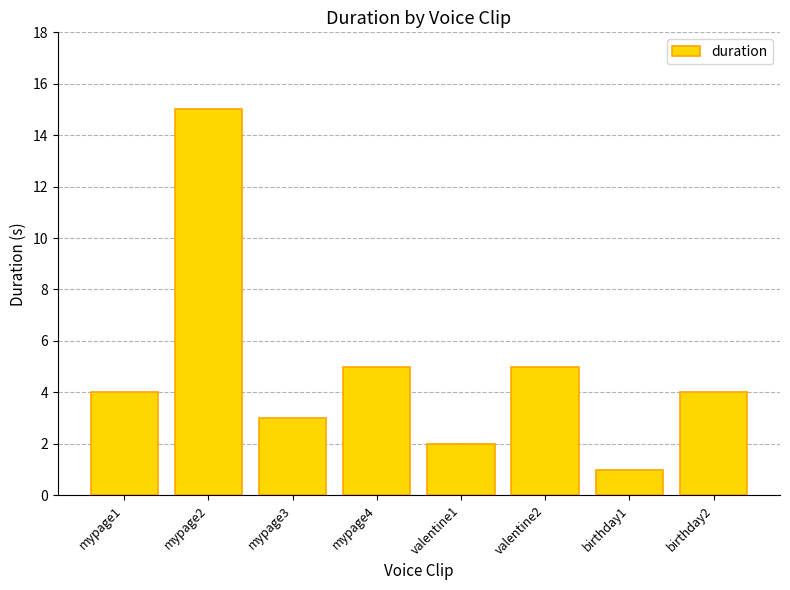

What is the label of the 1st bar from the left?

mypage1